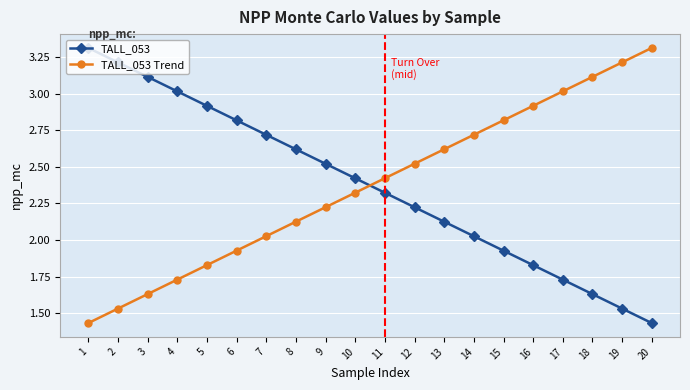

What is the sum of the TALL_053 Trend values at 19 and 8?

5.3